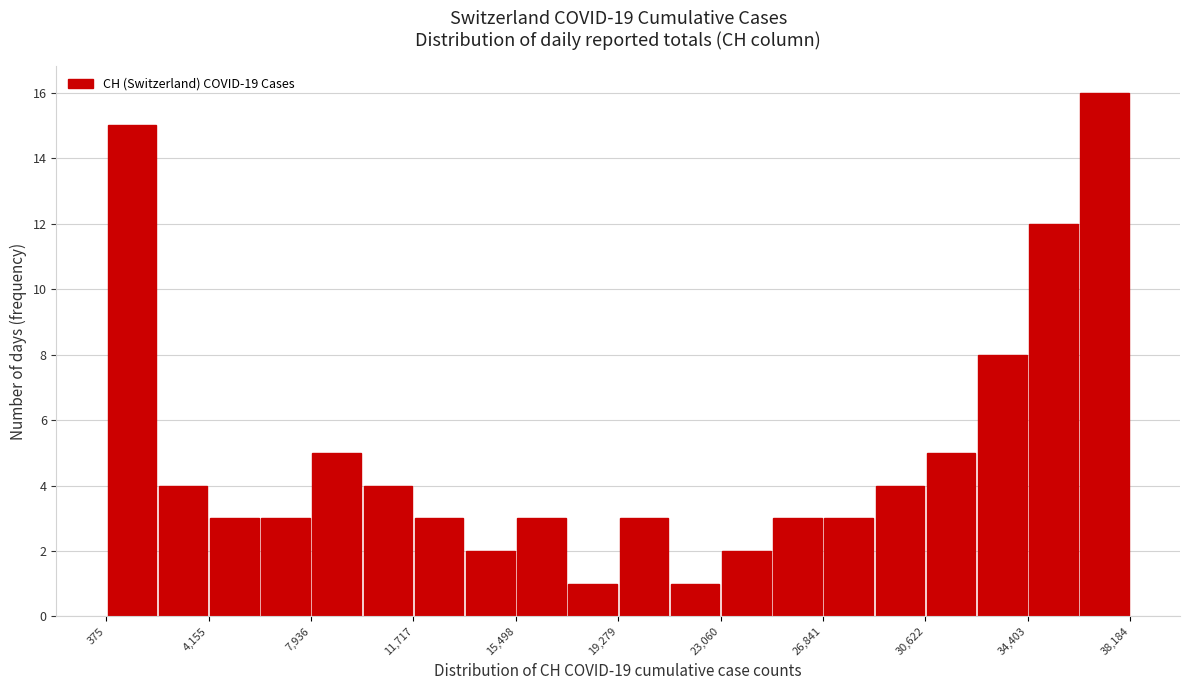

Around what value on the x-axis is the tallest bar? Give the approximate position of its centre, as read against the axis.

37000